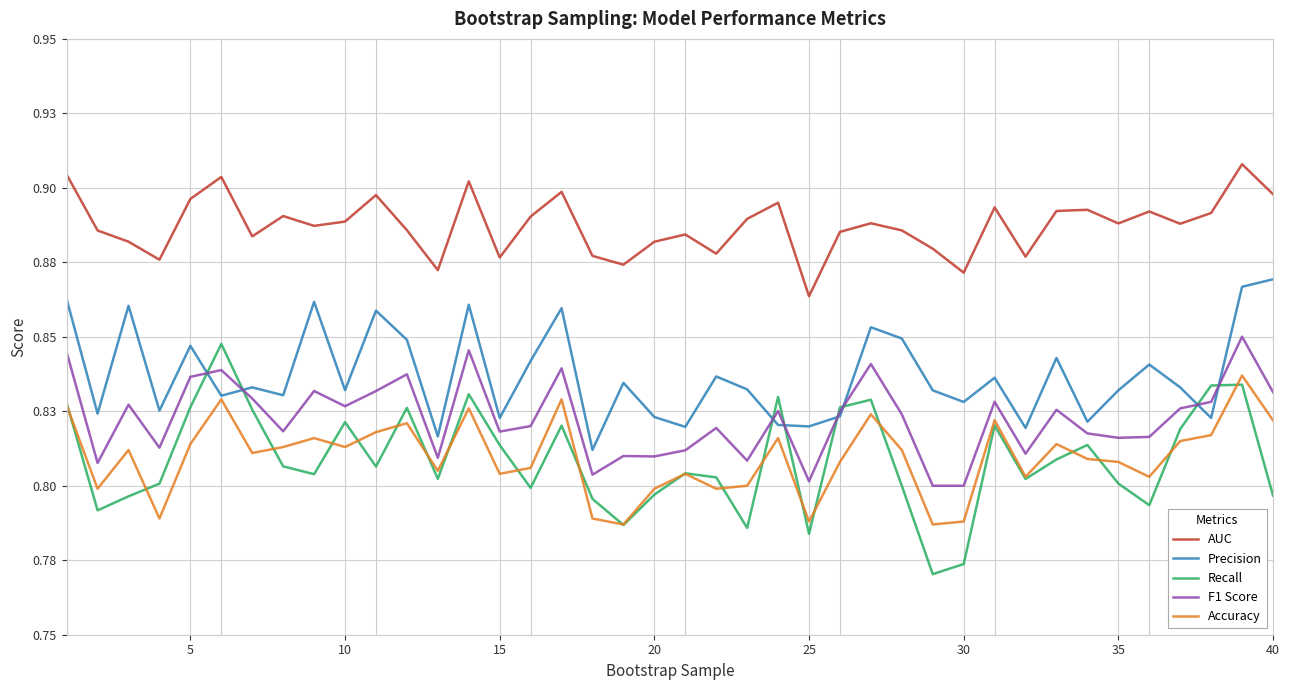

Does the chart display data point markers on the line(s)?

No